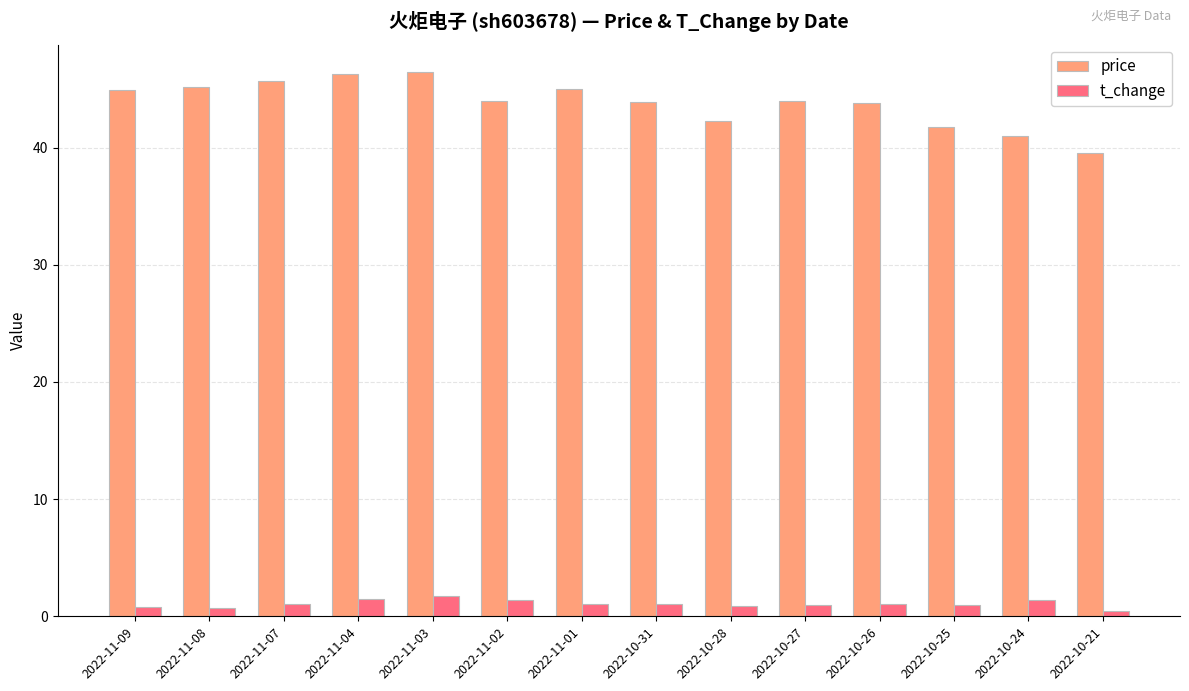

The price series shows 78.8 at 2022-11-04. True or false?

False